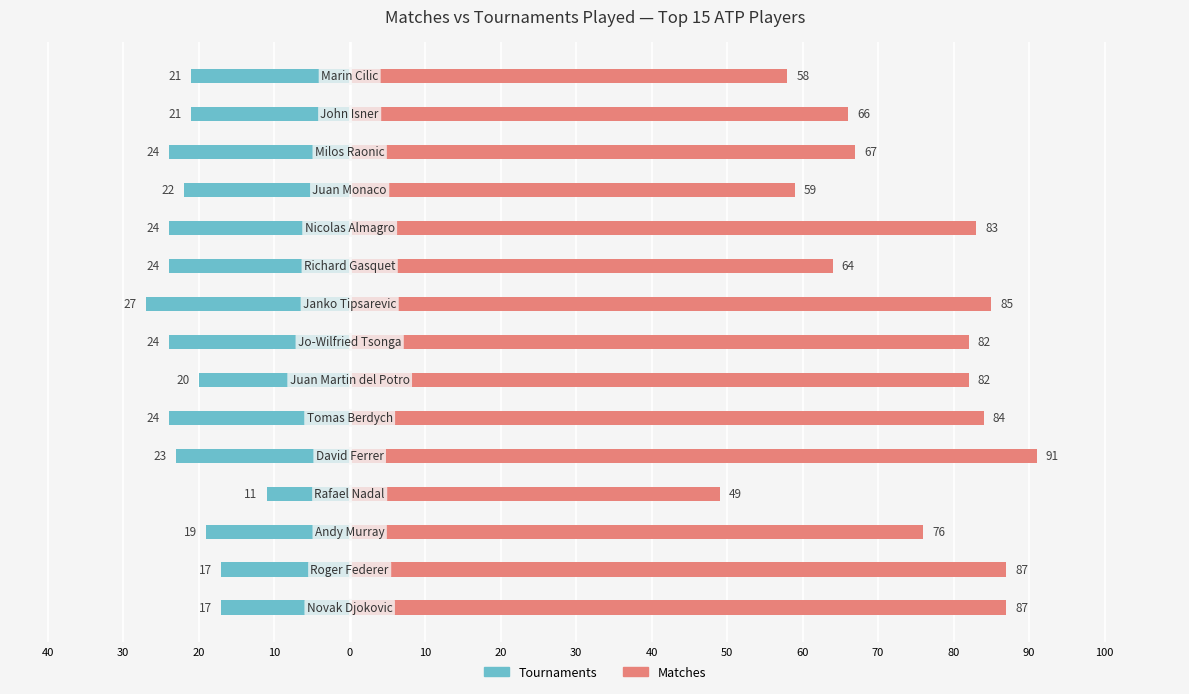

What is the spread (max minus min) of values at 90?

87